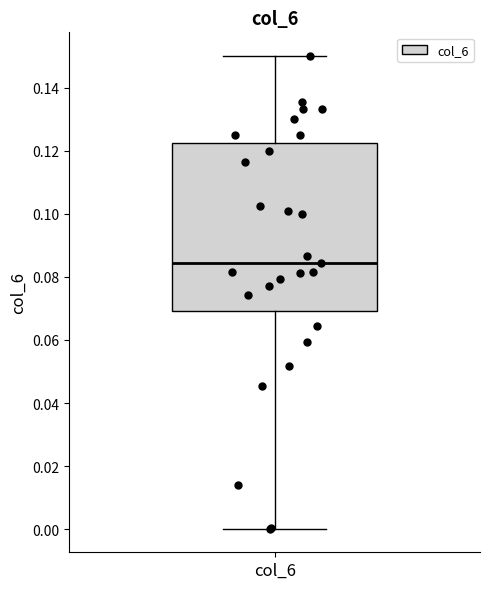

Read this box plot against the y-axis: the position of the median line, the range covered by the box, and the ends of both whiskers. The values are not printed on the chart, so give them approximately, as read against the axis.

median 0.084, box 0.070 to 0.122, whiskers 0.000 to 0.150